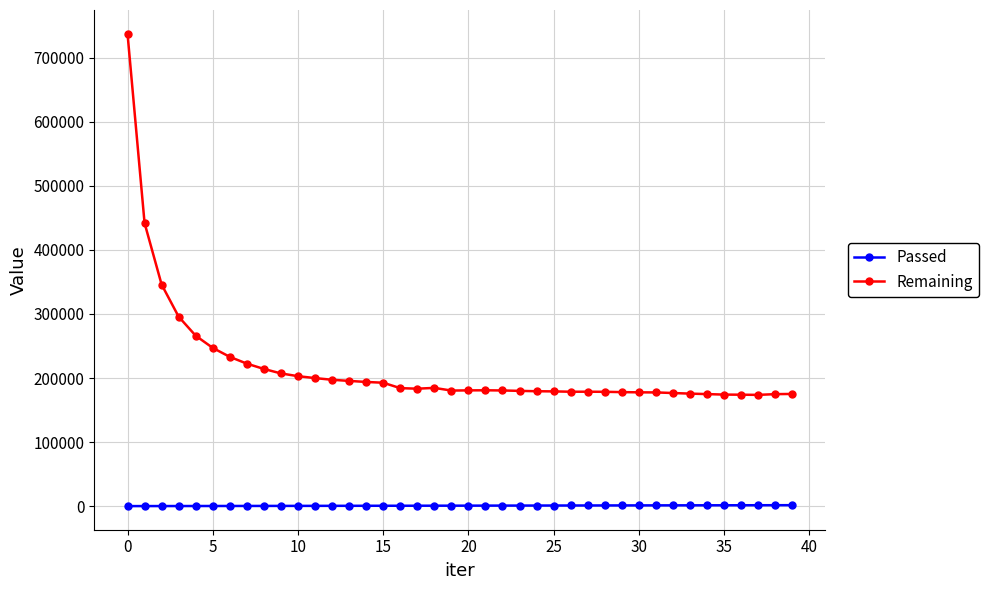

Which series has the largest range (max minus min)?

Remaining